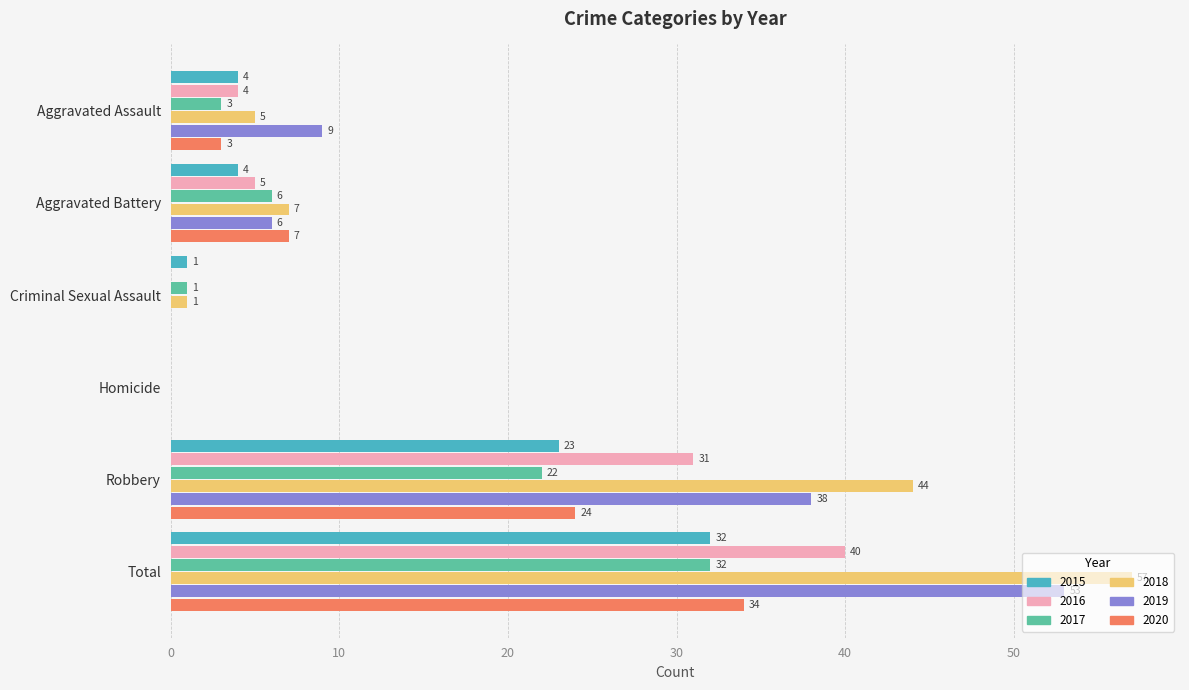

What is the sum of all 2017 values?

64